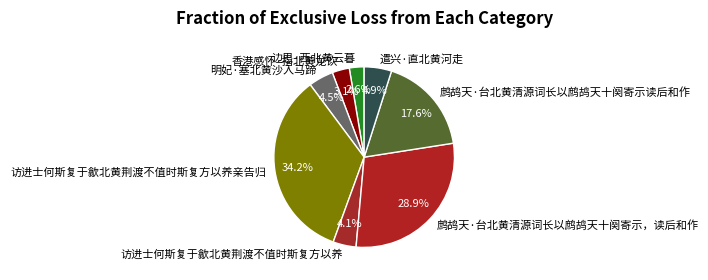

Between 访进士何斯复于歙北黄荆渡不值时斯复方以养 and 香港感怀·指北黄龙饮, which is larger?

访进士何斯复于歙北黄荆渡不值时斯复方以养